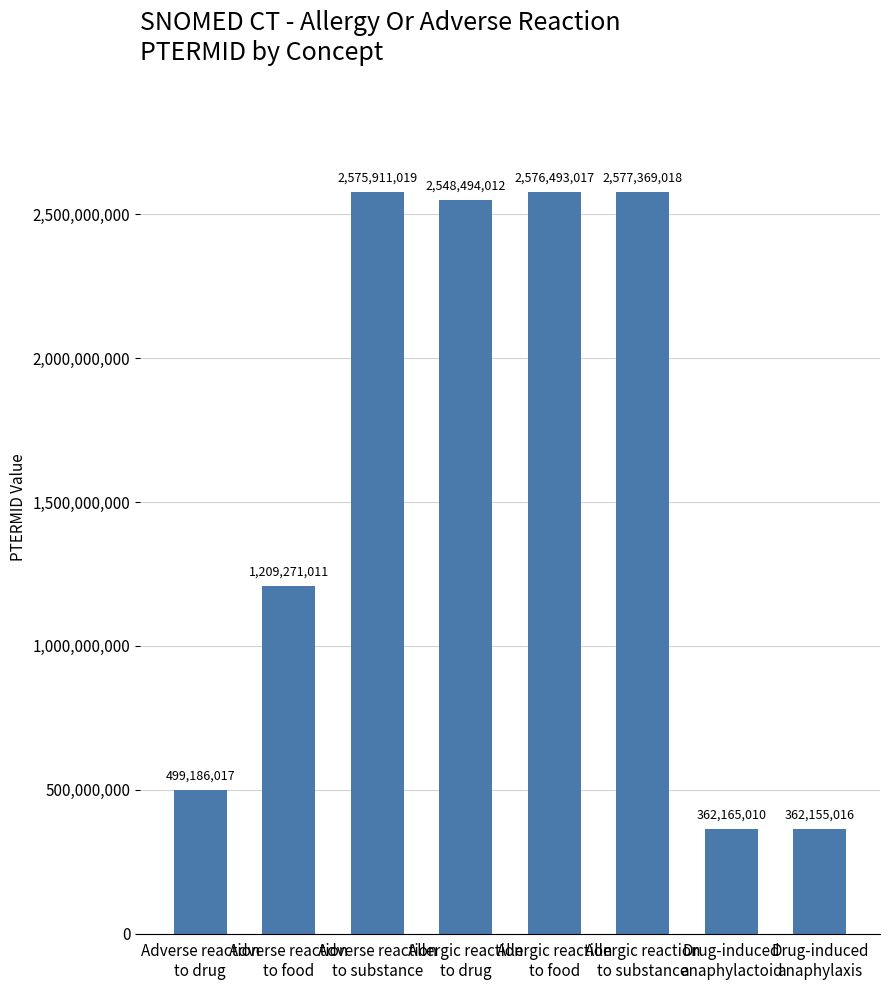

What is the difference between the maximum and minimum values?

2215214002